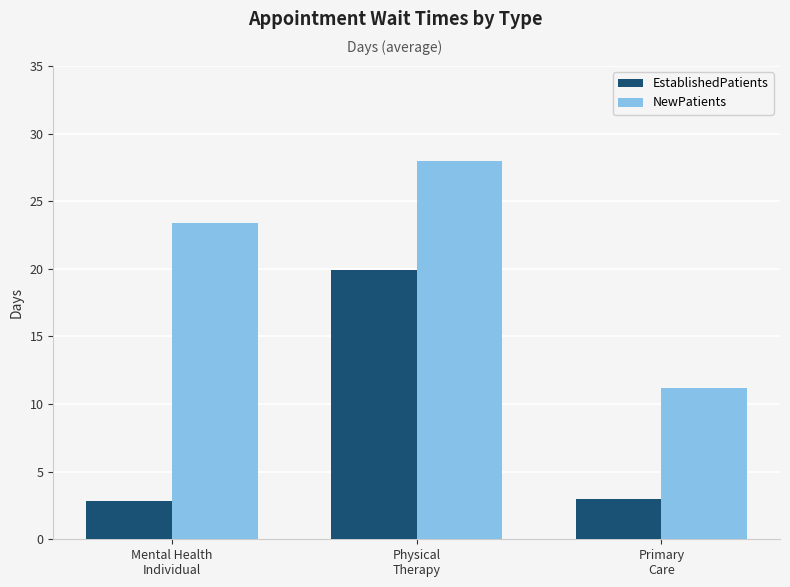

Reading right to left, extract all data points from this chart.

EstablishedPatients: 3.0	19.9	2.8
NewPatients: 11.2	28.0	23.4